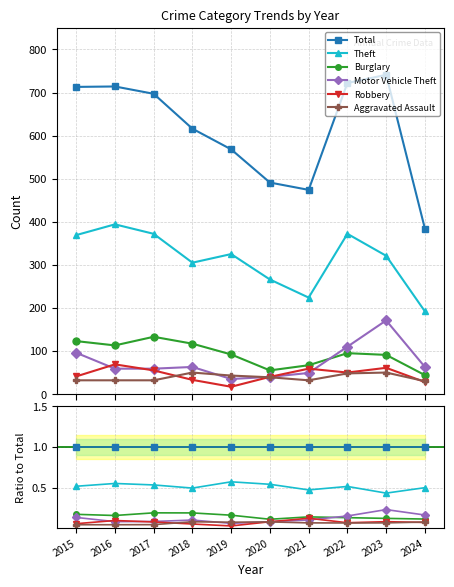

What are all the series names shown in the legend?

Total, Theft, Burglary, Motor Vehicle Theft, Robbery, Aggravated Assault